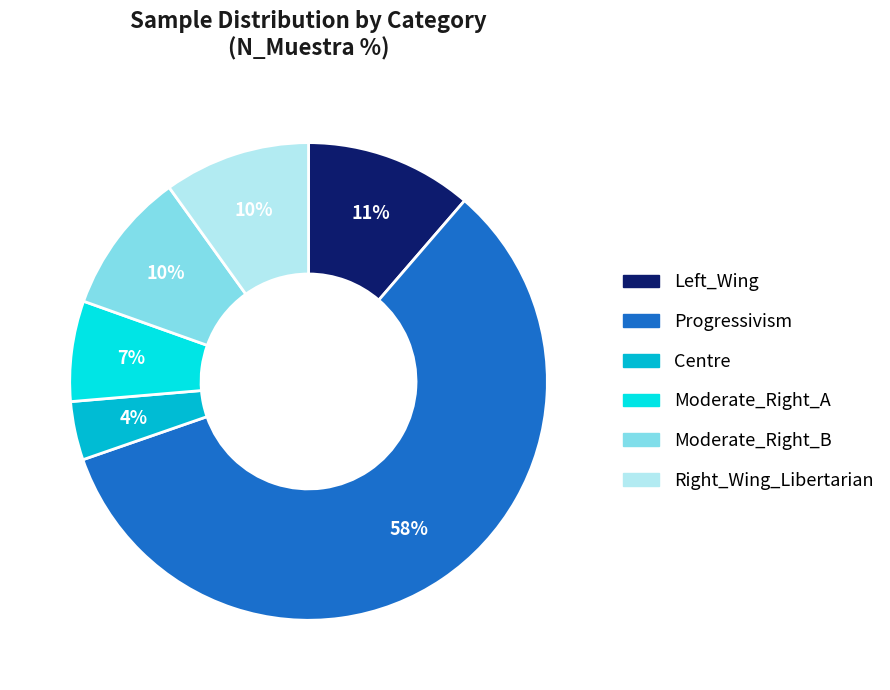

To the nearest percent, what is the combined percentage of Centre and Progressivism?

62%